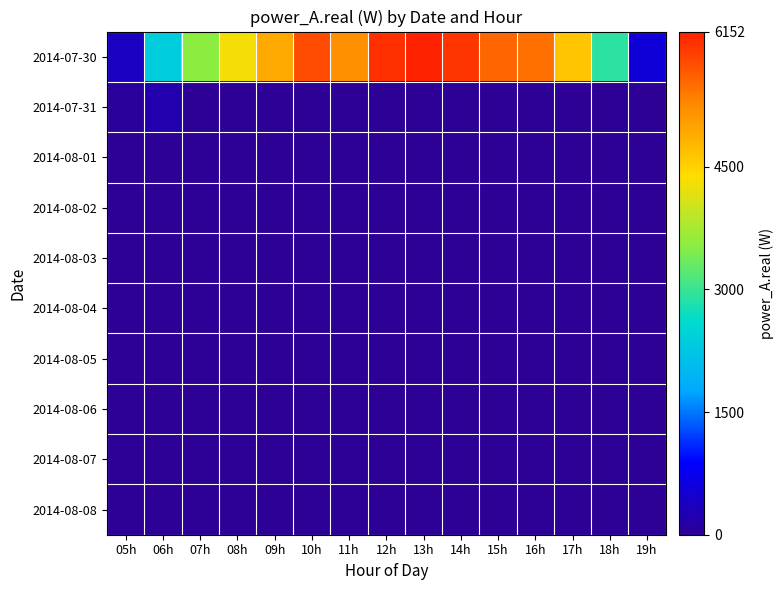

Which label corresponds to the smallest value in the chart?

07h